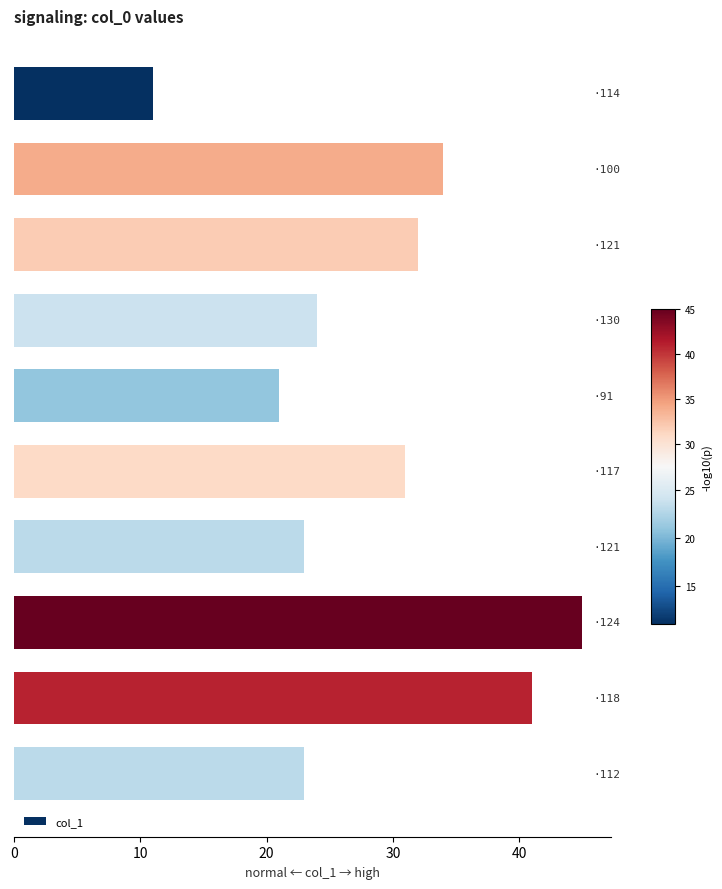

What is the difference between the maximum and second lowest values?

24